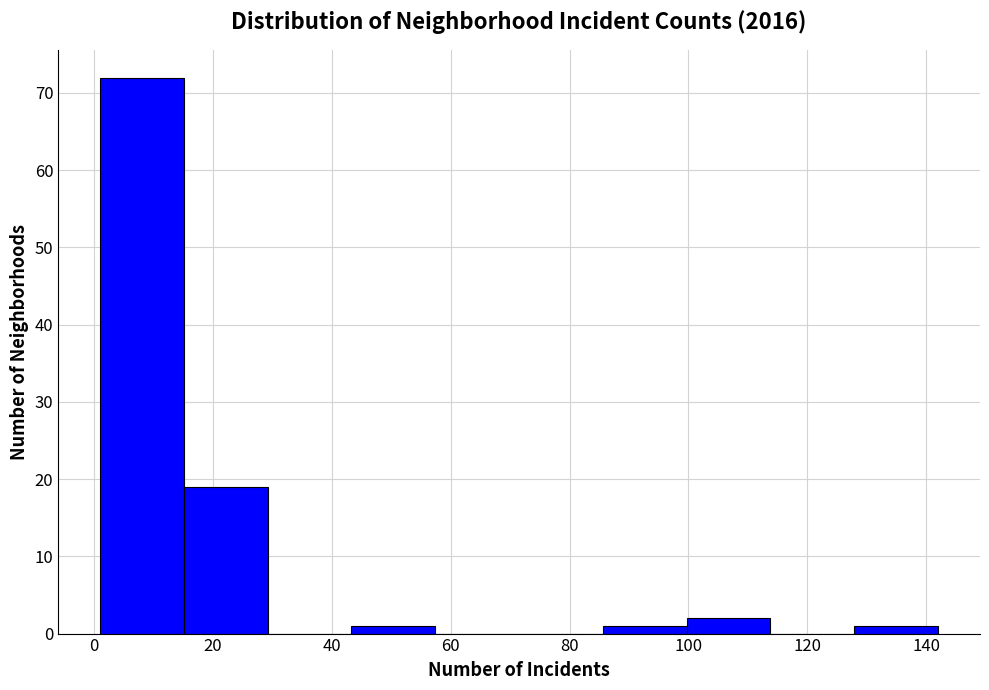

Over which range of the x-axis is the bar tallest?

2 to 16